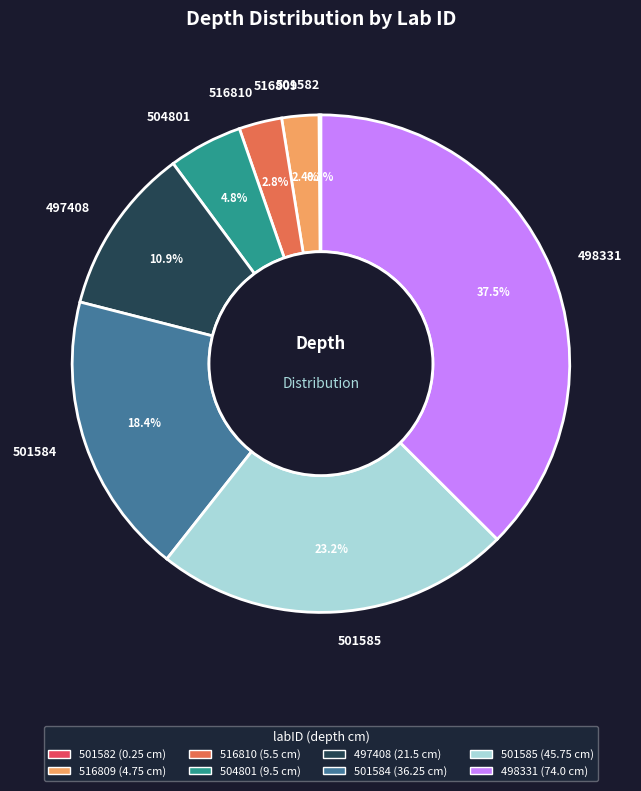

Do 516810 and 498331 together represent more than half of the pie?

No